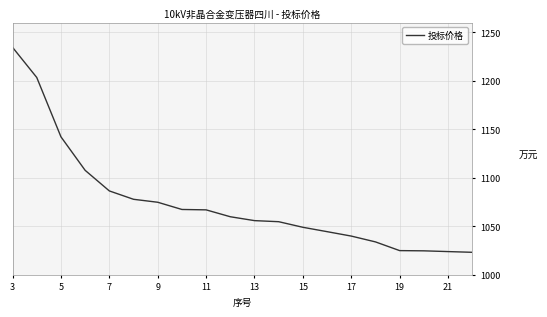

What is the maximum value shown in the chart?

1234.6